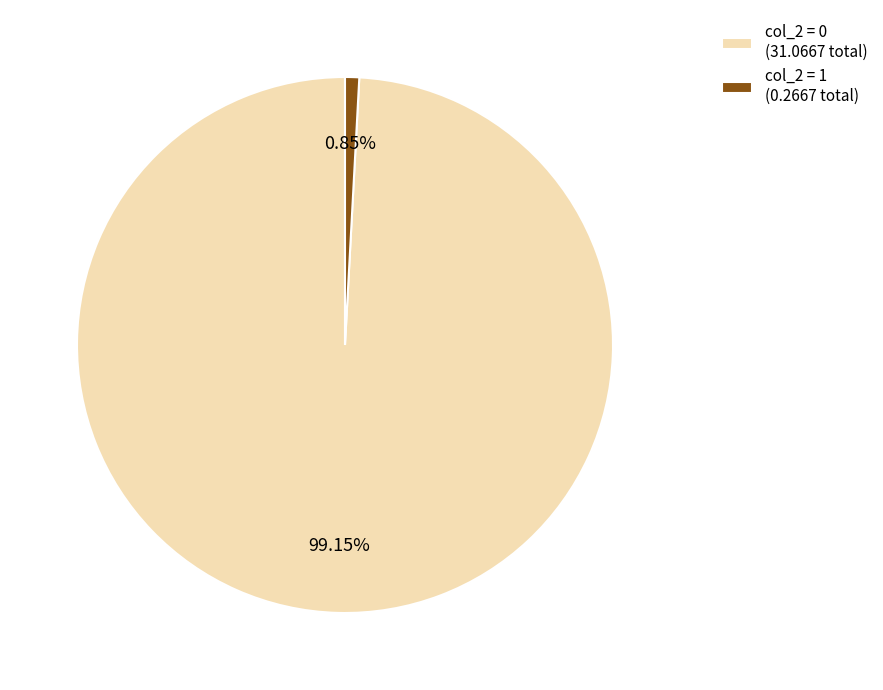

Rank the categories by value from lowest to highest.

col_2 = 1 (0.2667 total), col_2 = 0 (31.0667 total)